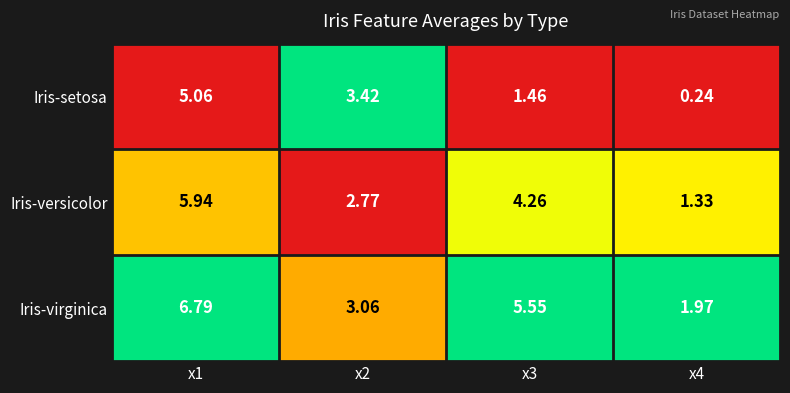

Is the value of Iris-versicolor at x3 greater than the value of Iris-setosa at x4?

Yes